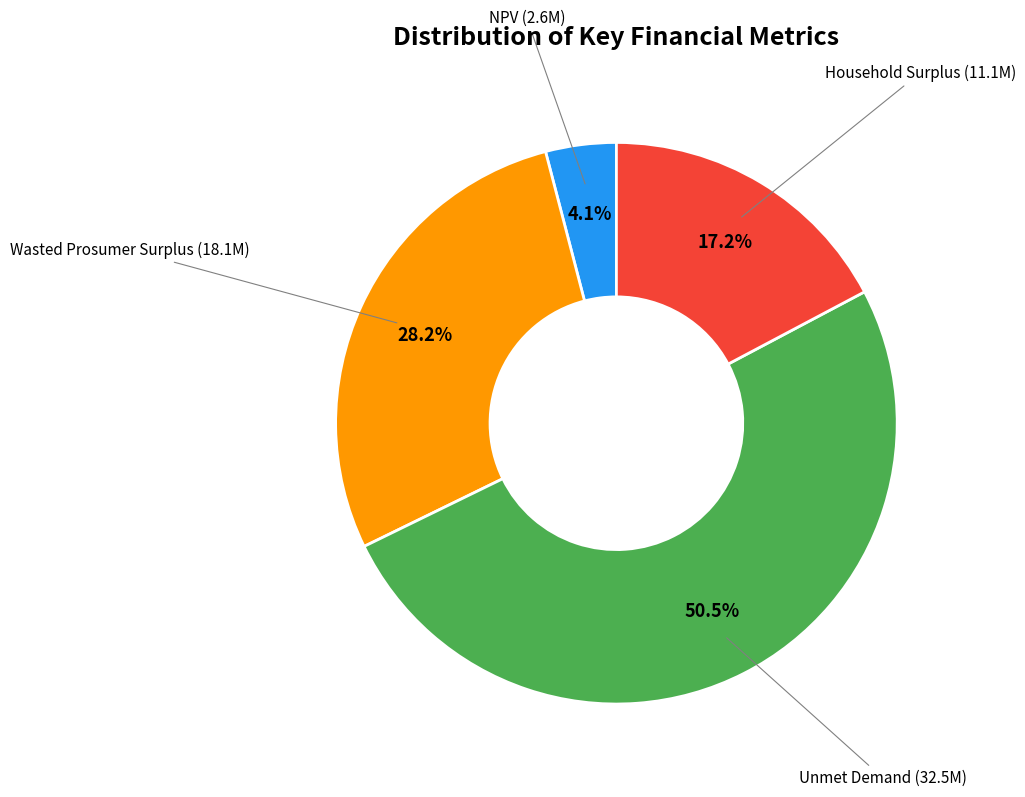

Is there any slice that represents more than half of the pie?

Yes